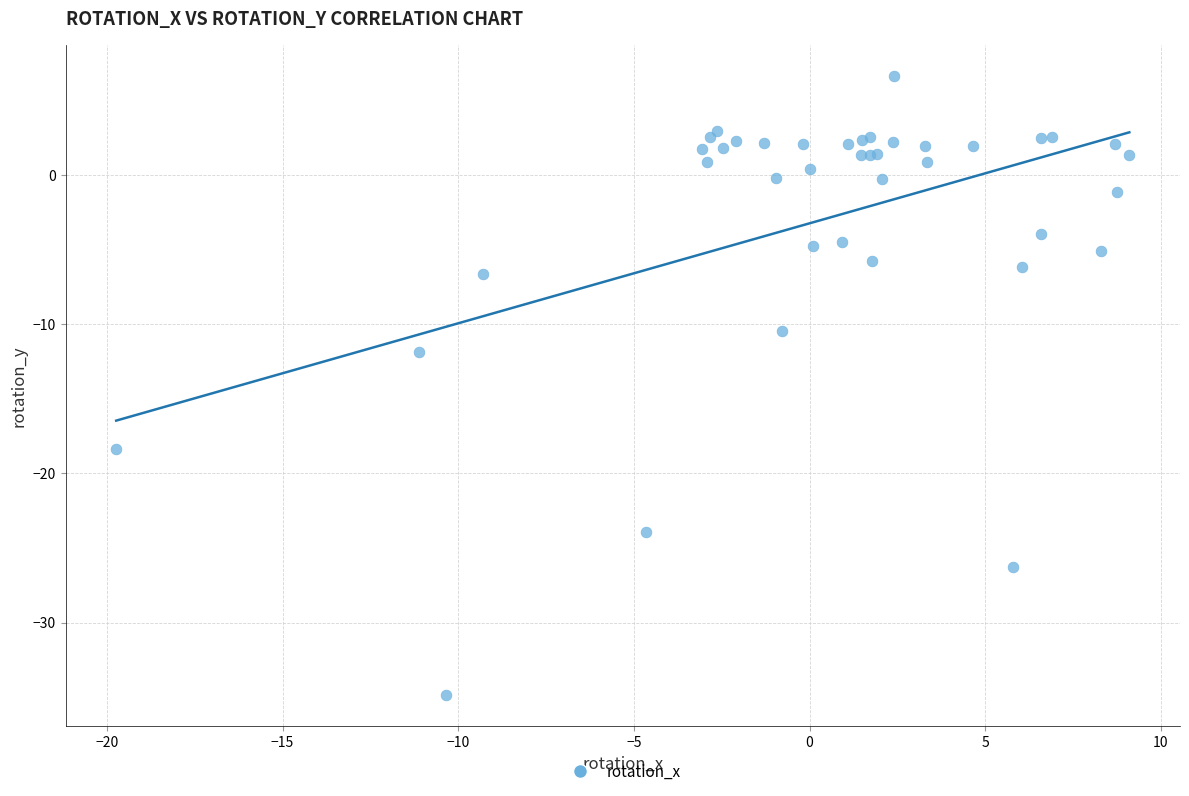

What Y value in the scatter plot is closest to -14?

-11.9